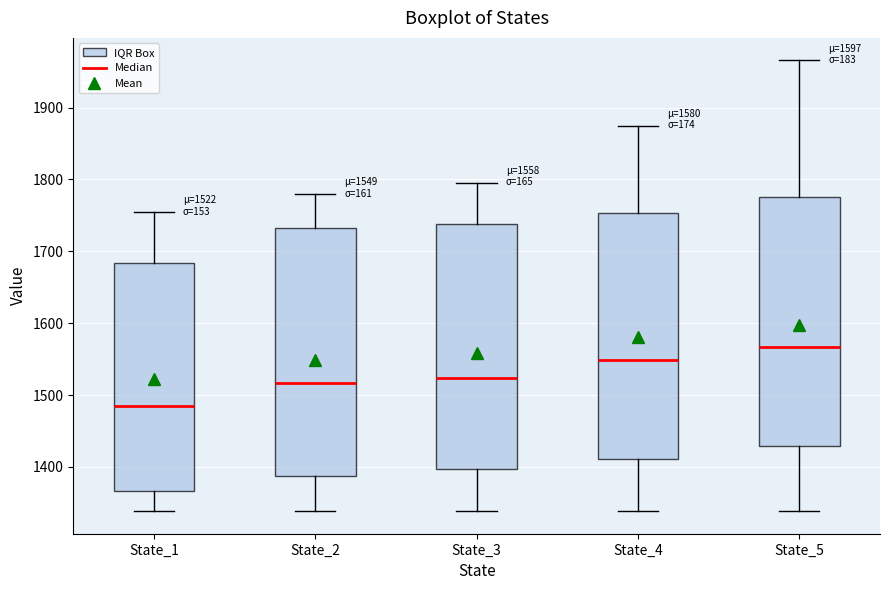

Which box has the highest median line?

State_5